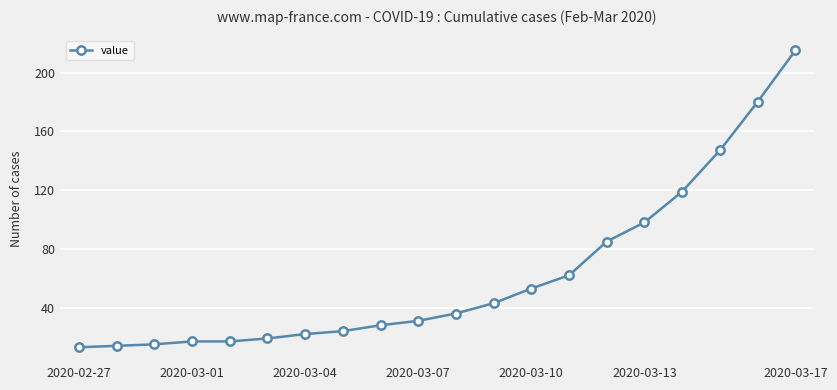

What is the value of the 5th point from the left?

17